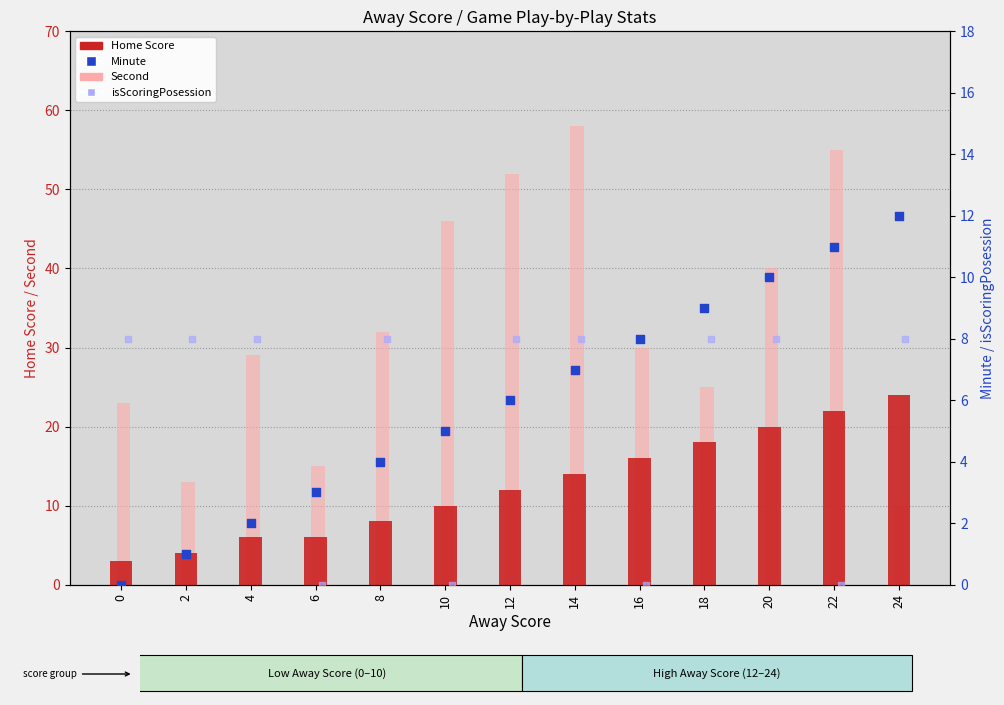

What are all the series names shown in the legend?

Home Score, Second, Minute, isScoringPosession (scaled)